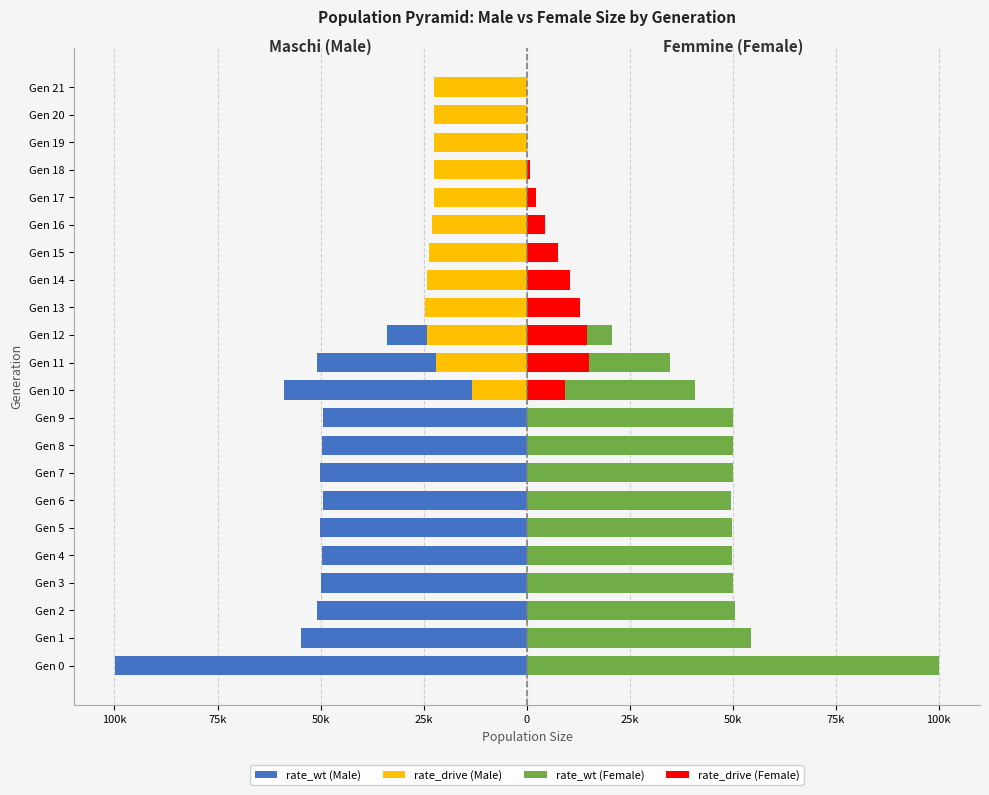

Which series has the widest spread of values?

rate_wt (Female)